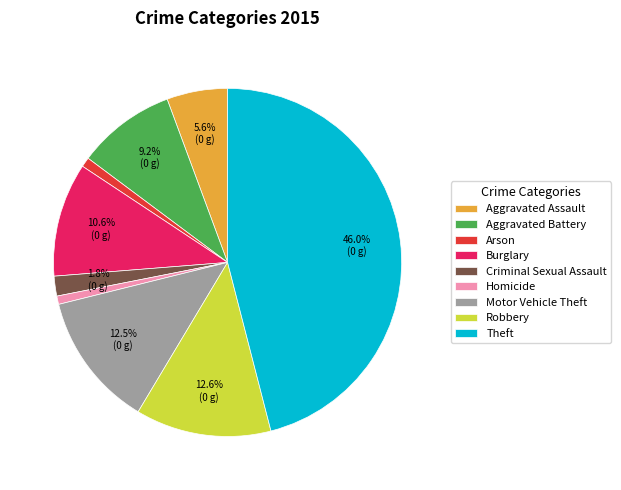

Which slice is the largest?

Theft